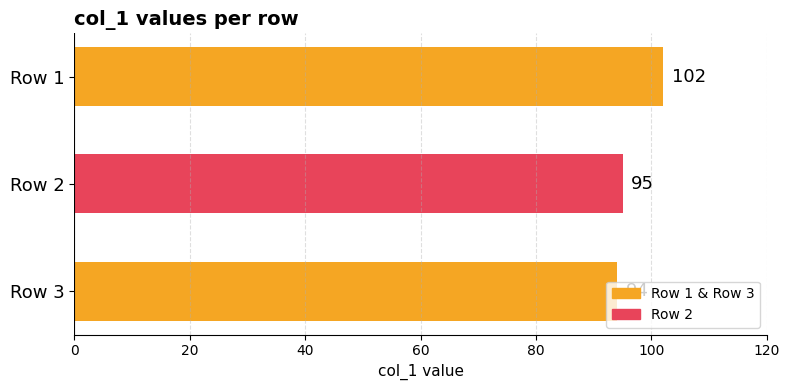

The value at Row 2 is 95. True or false?

True